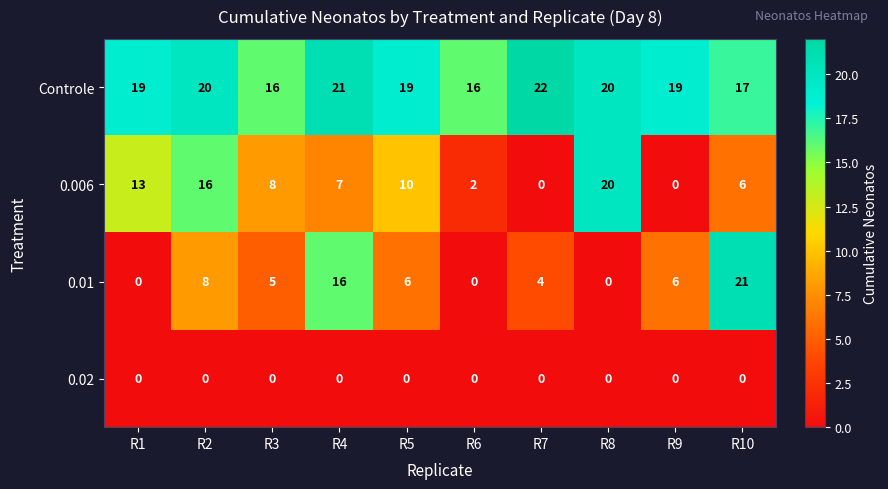

How many positive values does the 0.006 series have?

8